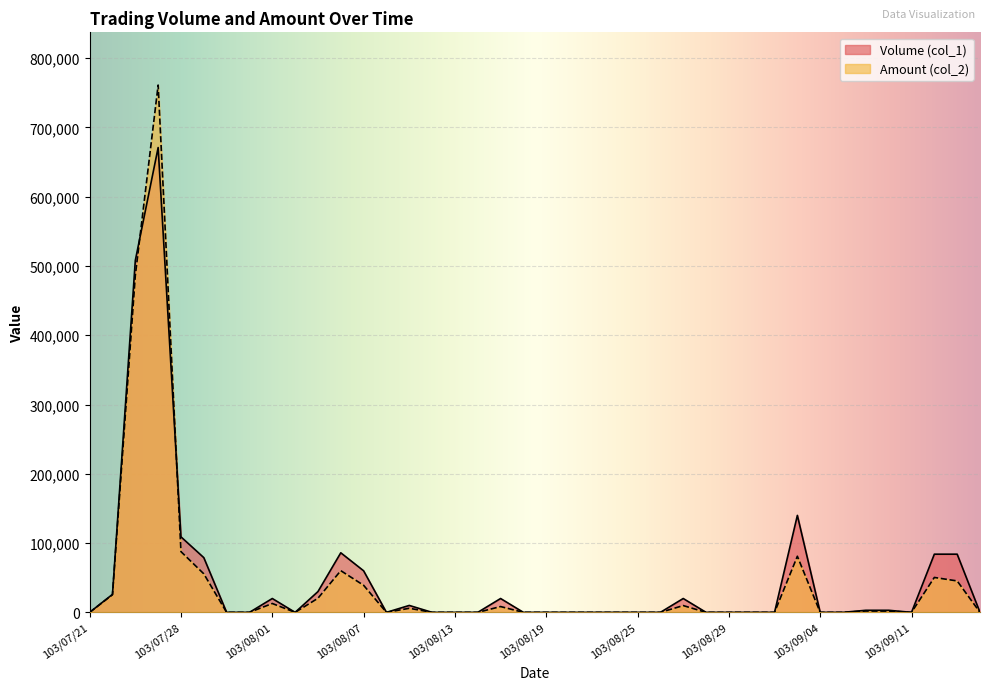

True or false: Amount (col_2) and Volume (col_1) cross at least once.

True